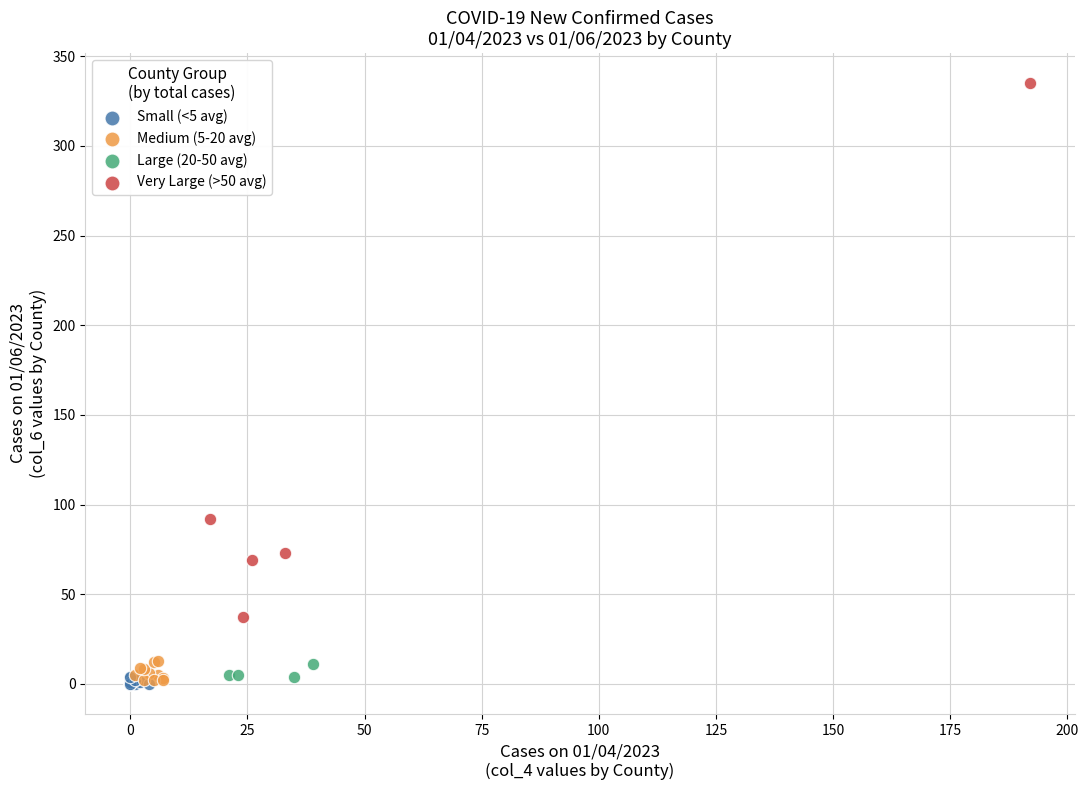

Which series contains the highest Y value?

Very Large (>50 avg)